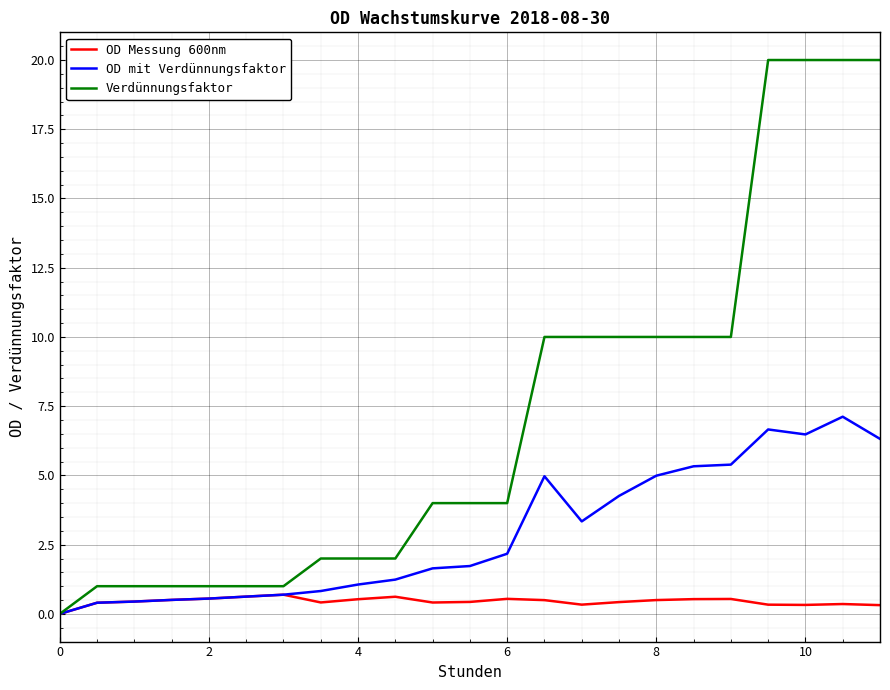

Does the chart have visible grid lines?

Yes